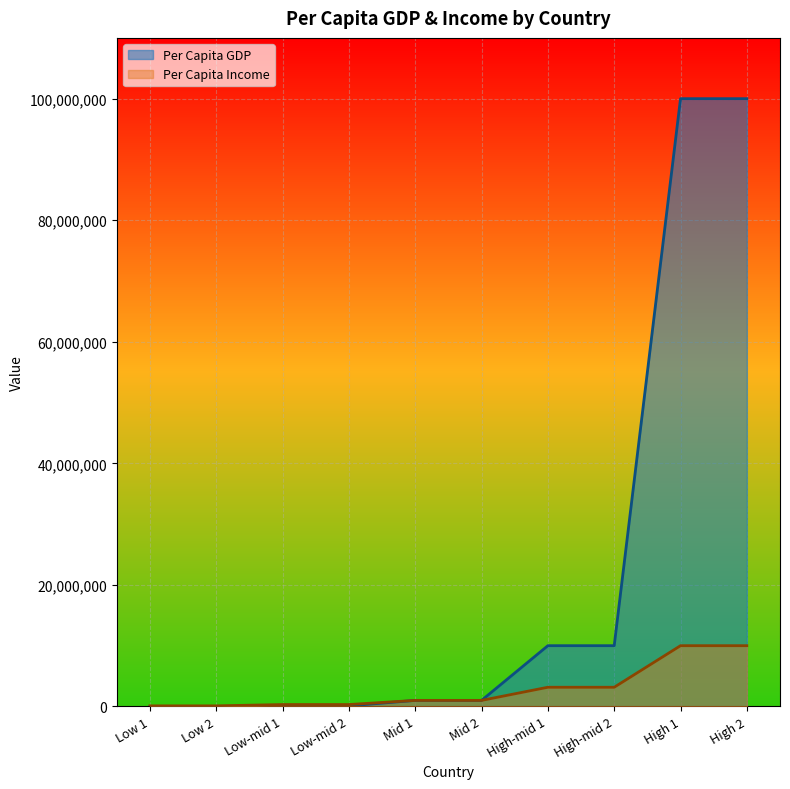

Rank the series by their maximum value, from lowest to highest.

Per Capita Income, Per Capita GDP